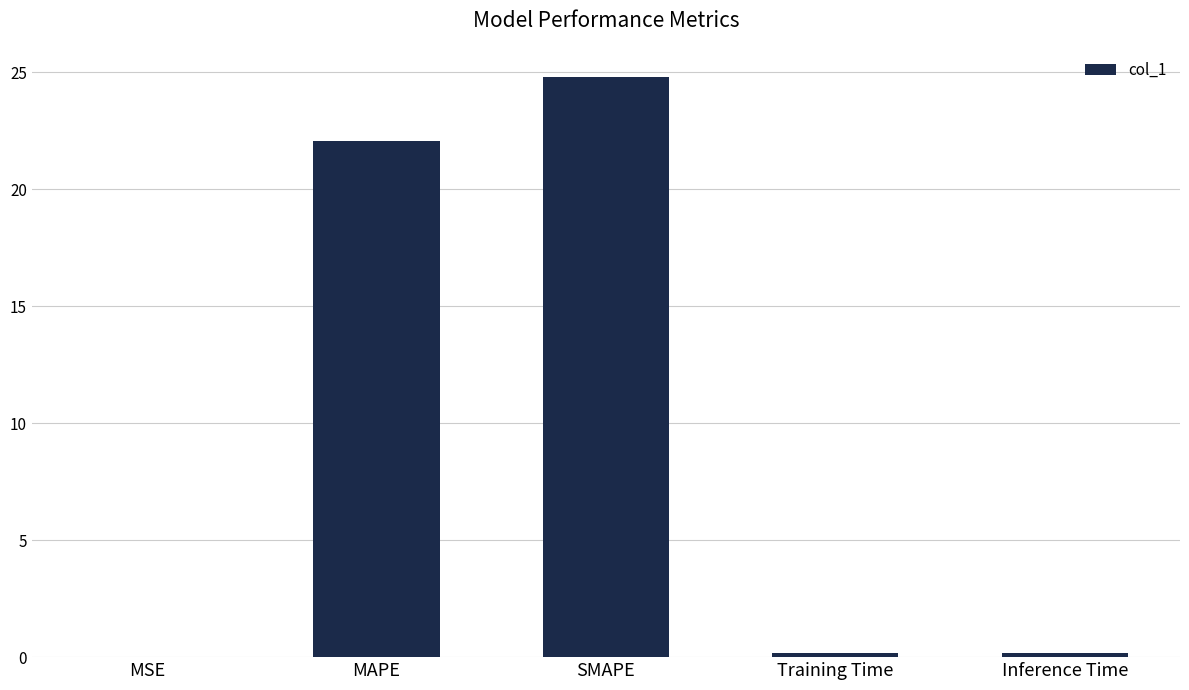

What is the change in value from MAPE to SMAPE?

+2.7